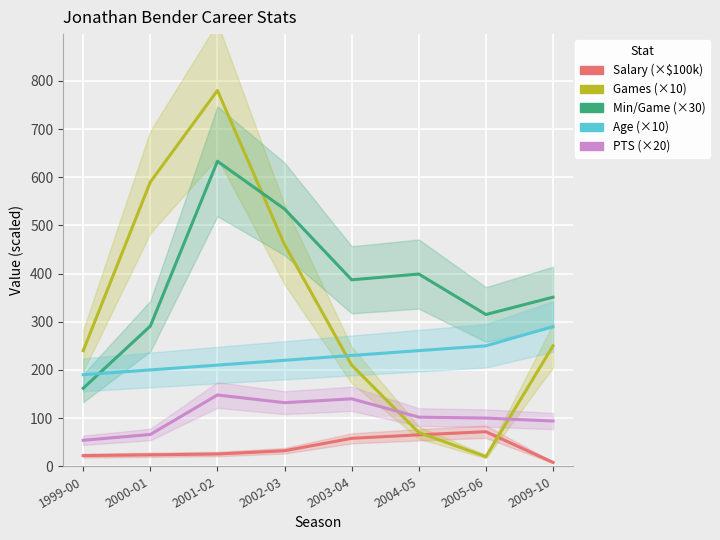

At which category is the sum across all series the highest?

2001-02